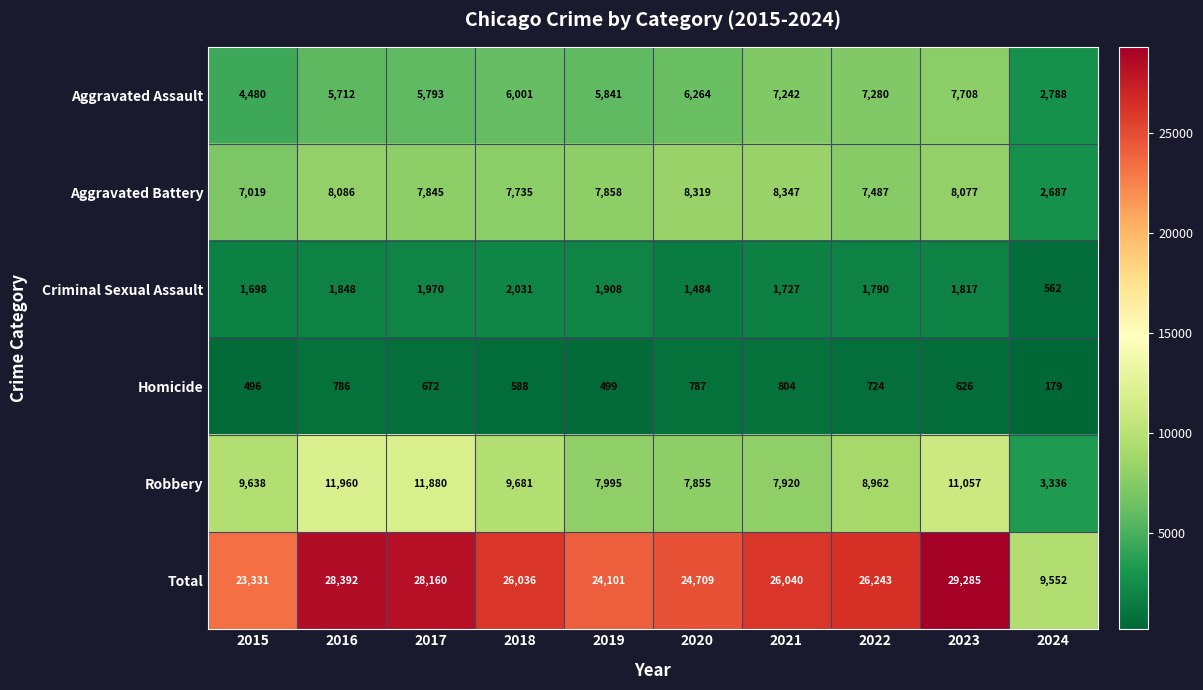

How many data points in Robbery are less than 9638?

5